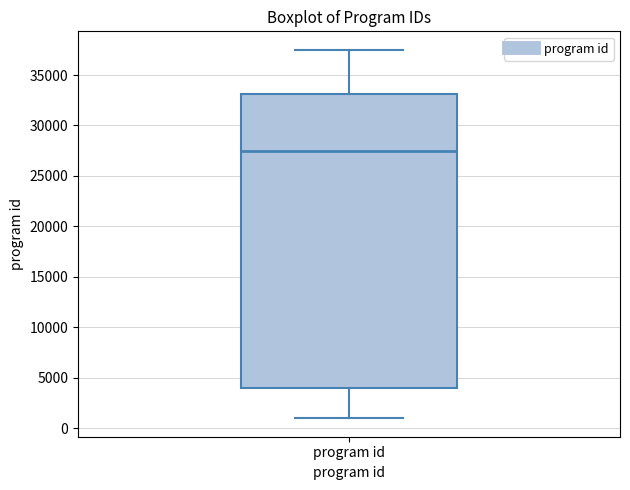

Read this box plot against the y-axis: the position of the median line, the range covered by the box, and the ends of both whiskers. The values are not printed on the chart, so give them approximately, as read against the axis.

median 27500, box 4000 to 33000, whiskers 1000 to 37500